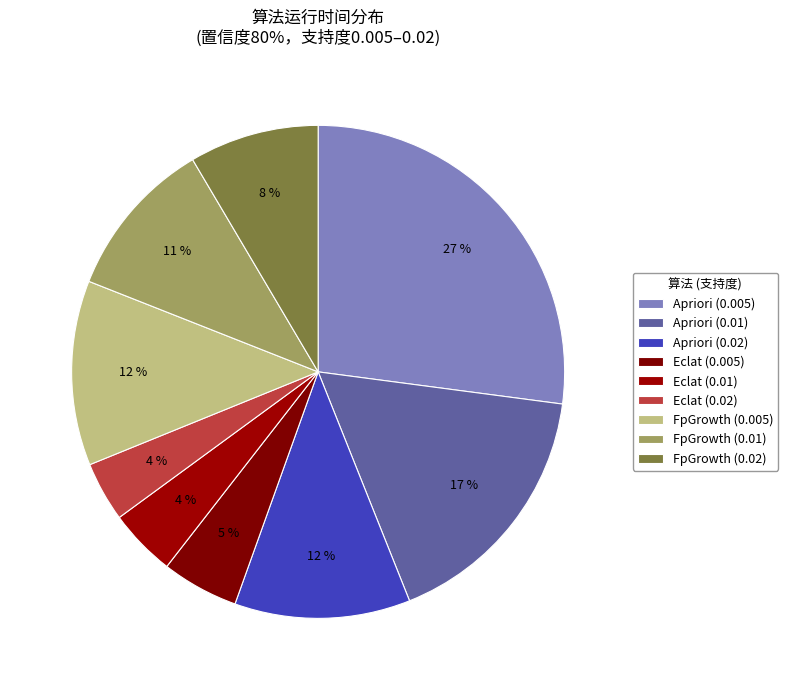

Is the sum of FpGrowth (0.01) and Apriori (0.01) greater than half?

No